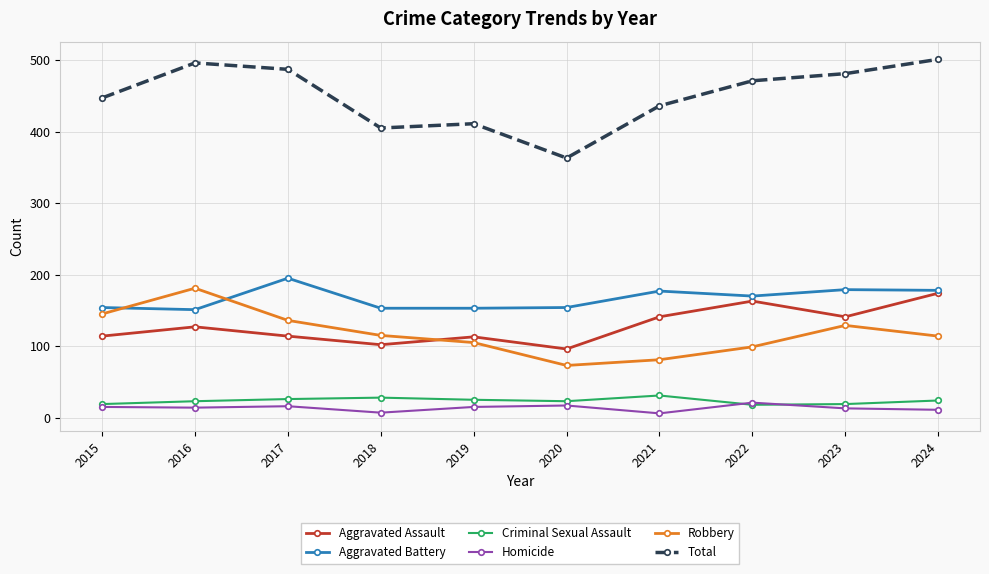

How many values in the Aggravated Battery series are below 170?

5